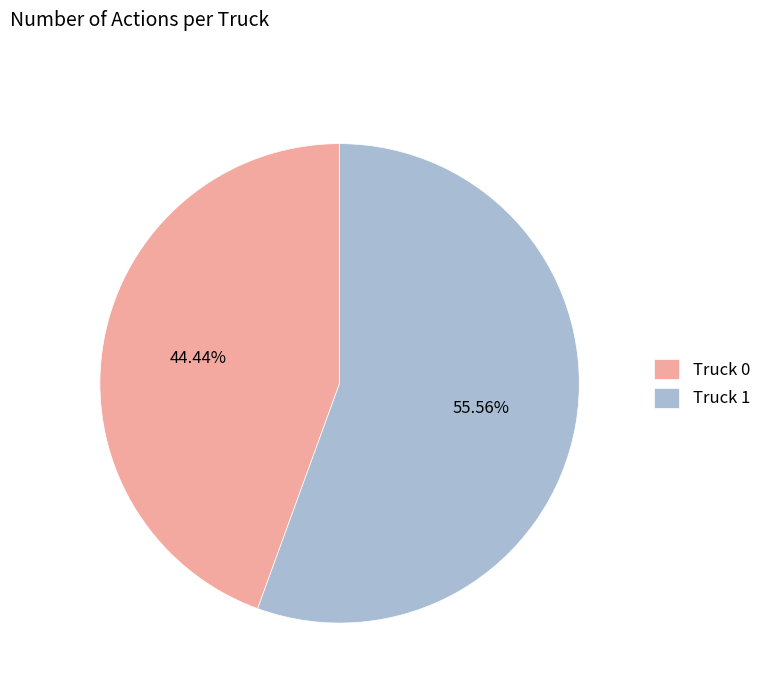

To the nearest percent, what portion does Truck 1 represent?

56%